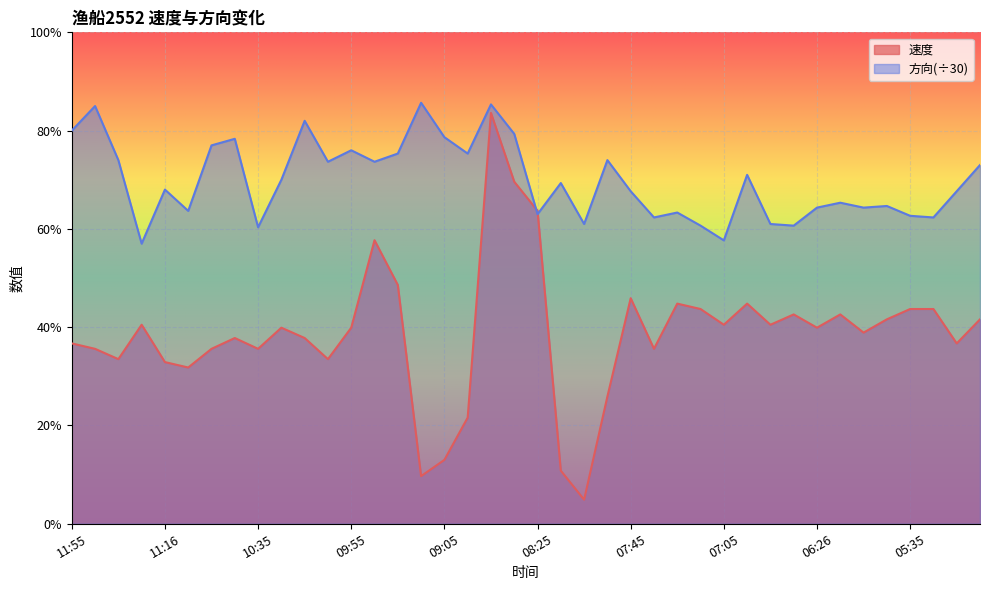

The value of 速度 at 09:36 is 7.9. True or false?

False